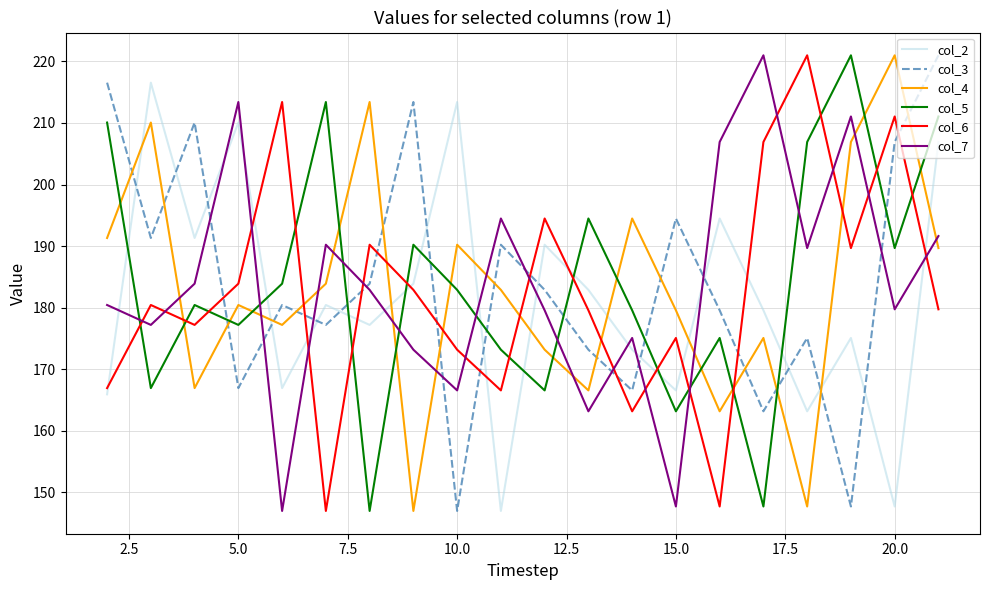

True or false: col_7 and col_4 cross at least once.

True